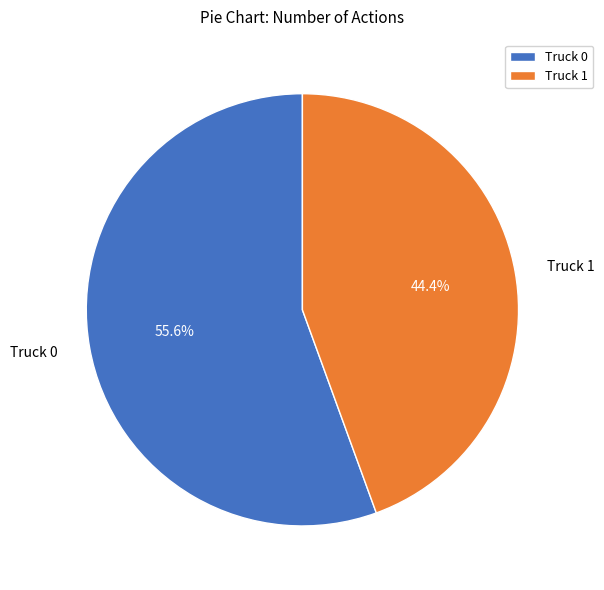

Count the number of slices in the pie.

2